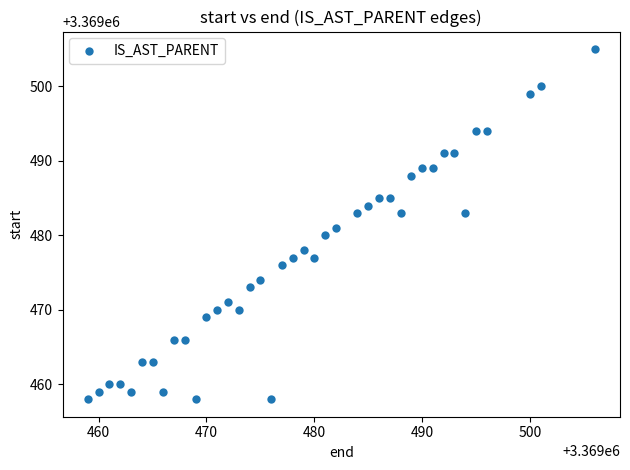

What is the range of X values (max minus min)?

47